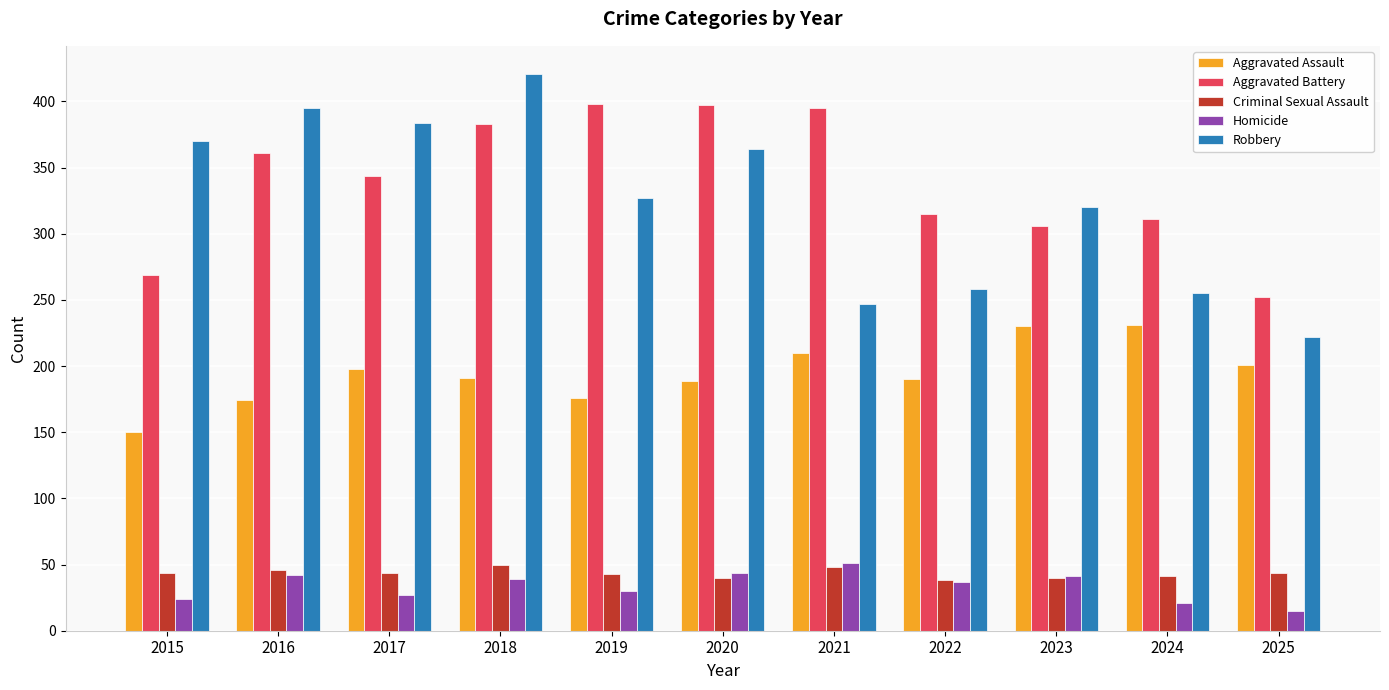

What is the spread (max minus min) of values at 2023?

280